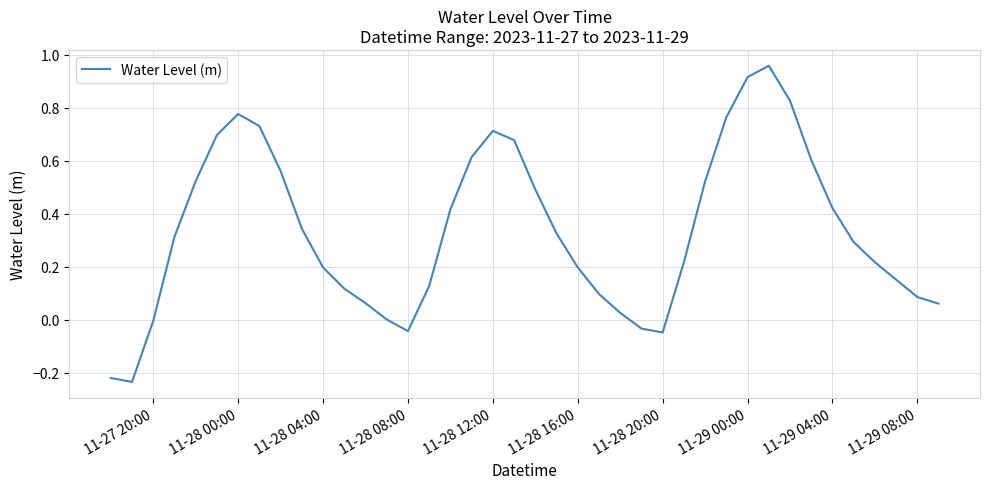

What is the difference between the maximum and minimum values?

1.2